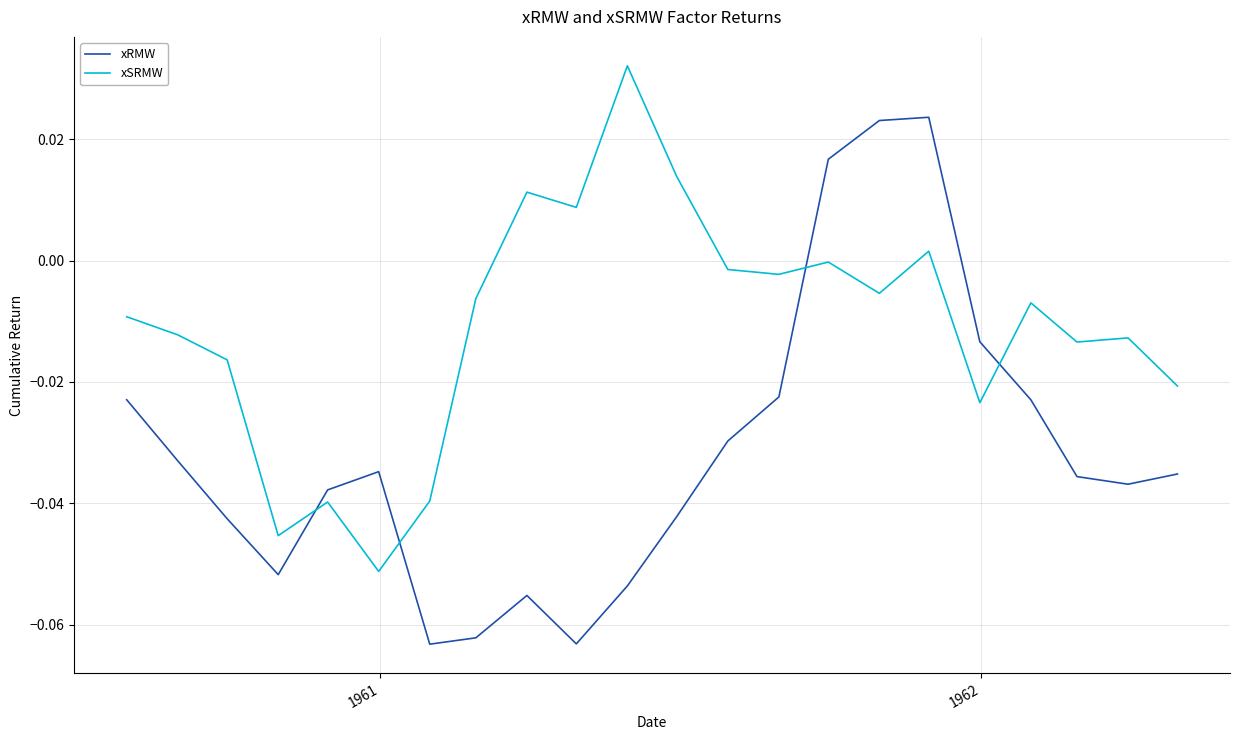

Which series ends up on top after the final intersection of xSRMW and xRMW?

xSRMW